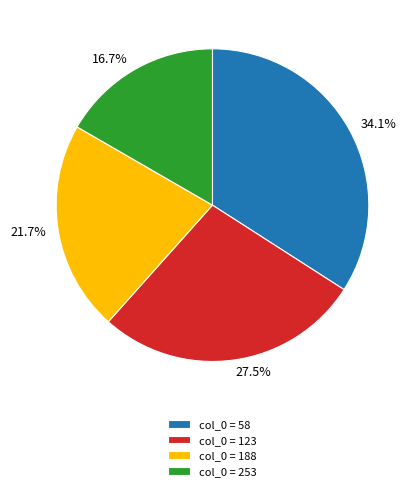

How many segments does this pie chart have?

4